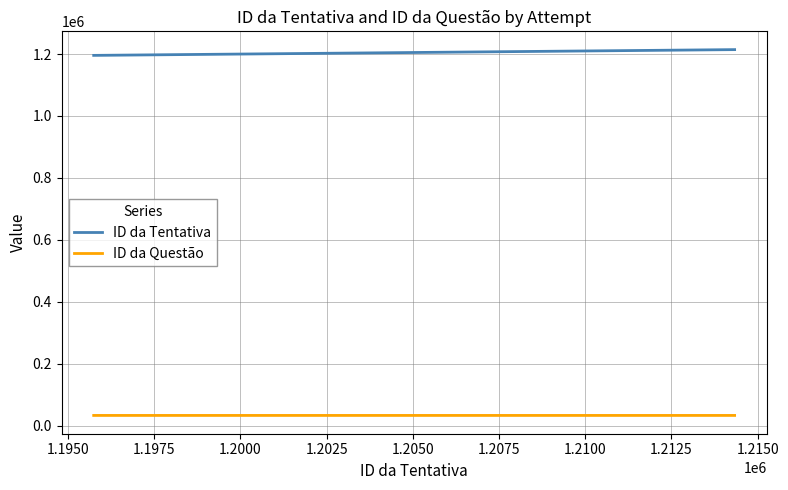

Rank the series by their maximum value, from highest to lowest.

ID da Tentativa, ID da Questão